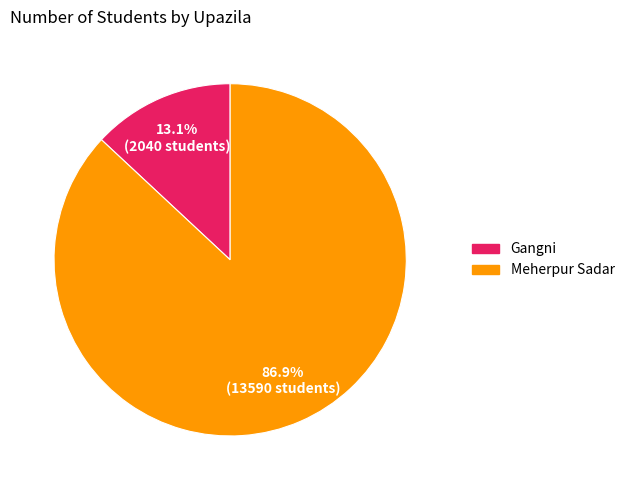

To the nearest percent, what is the average slice percentage?

50%